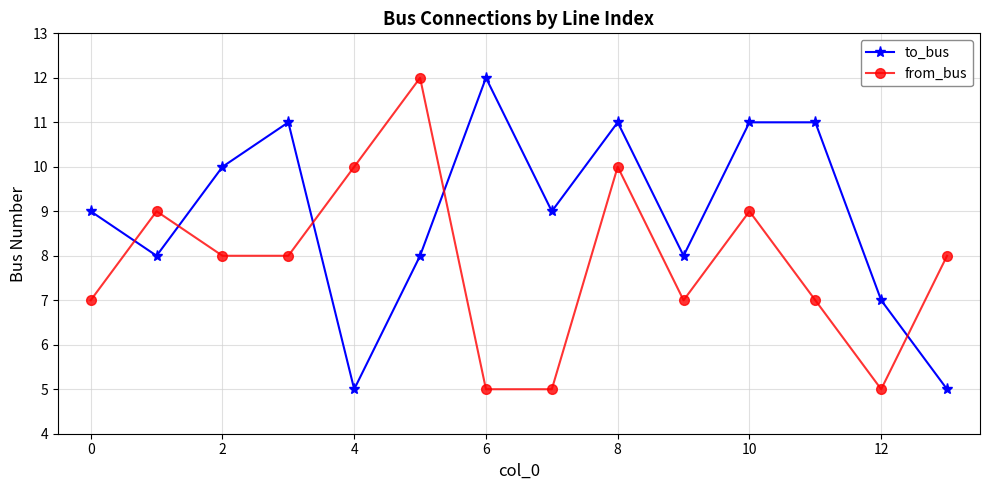

Which series has the largest total across all categories?

to_bus